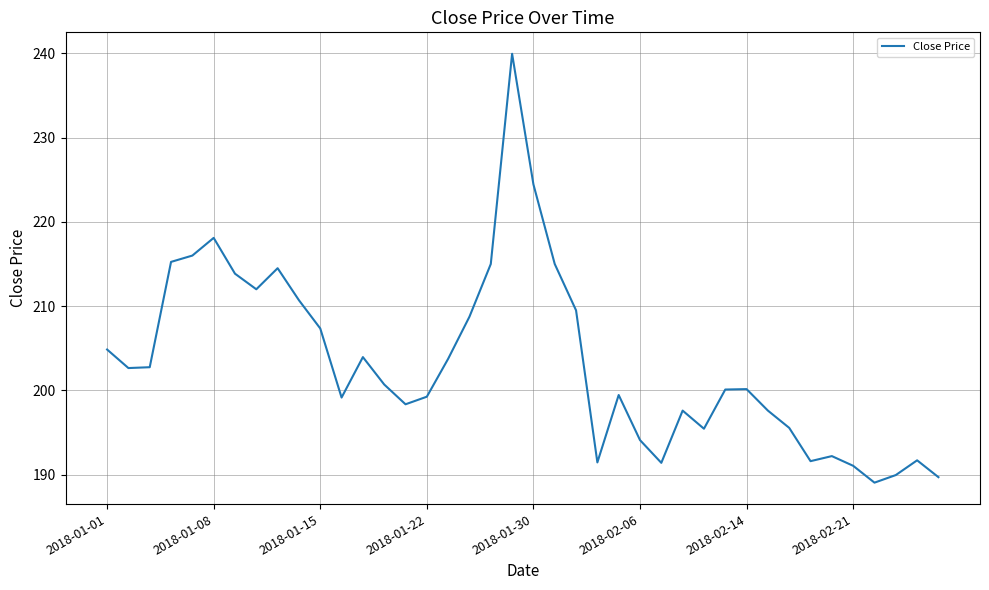

What is the minimum value shown in the chart?

189.1